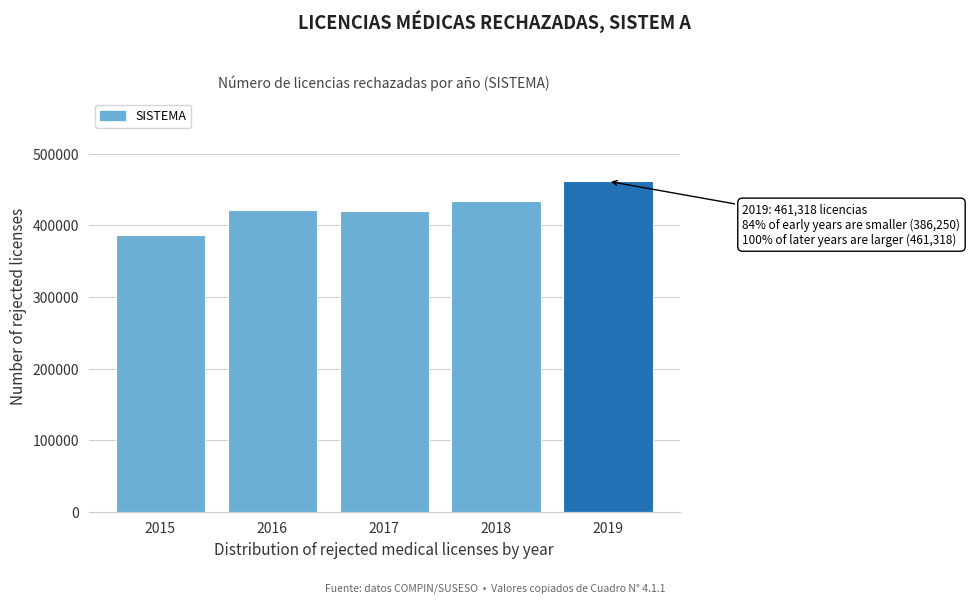

Which has a higher value, 2016 or 2018?

2018